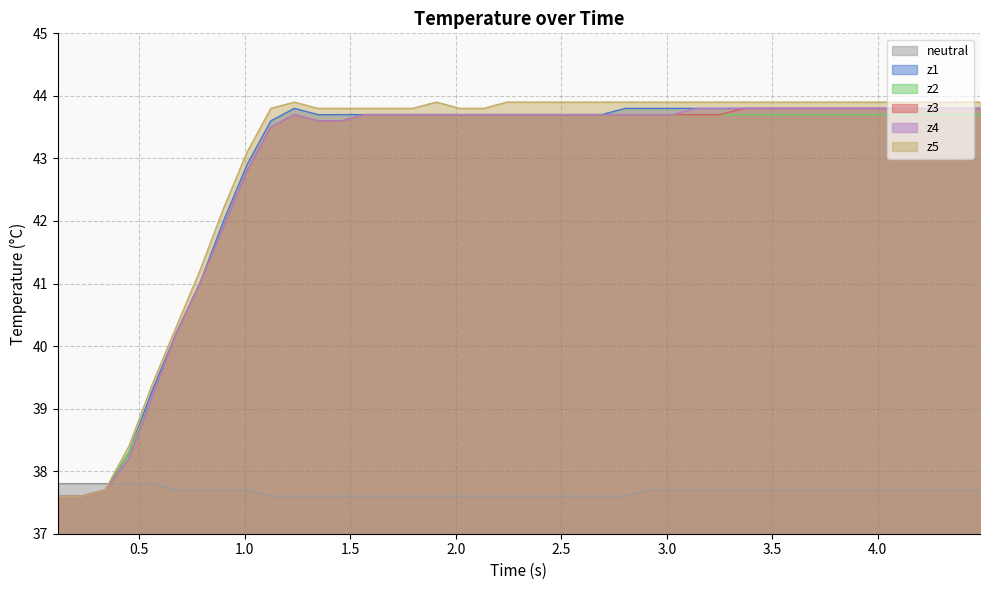

Does the chart have visible grid lines?

Yes